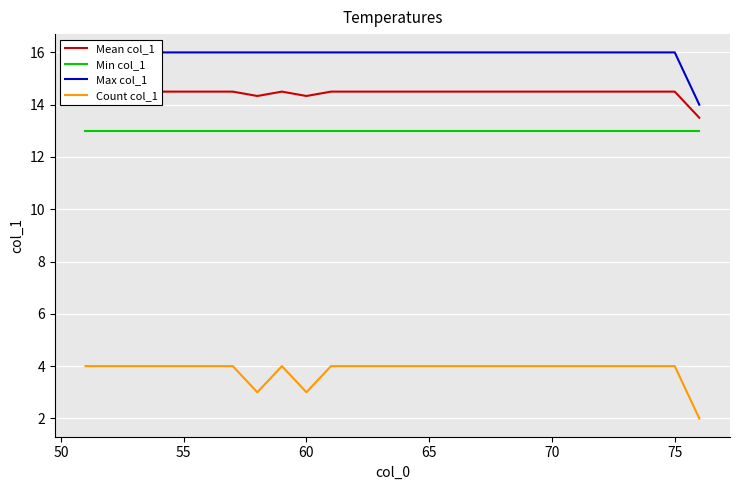

True or false: Max col_1 and Min col_1 intersect in this chart.

False